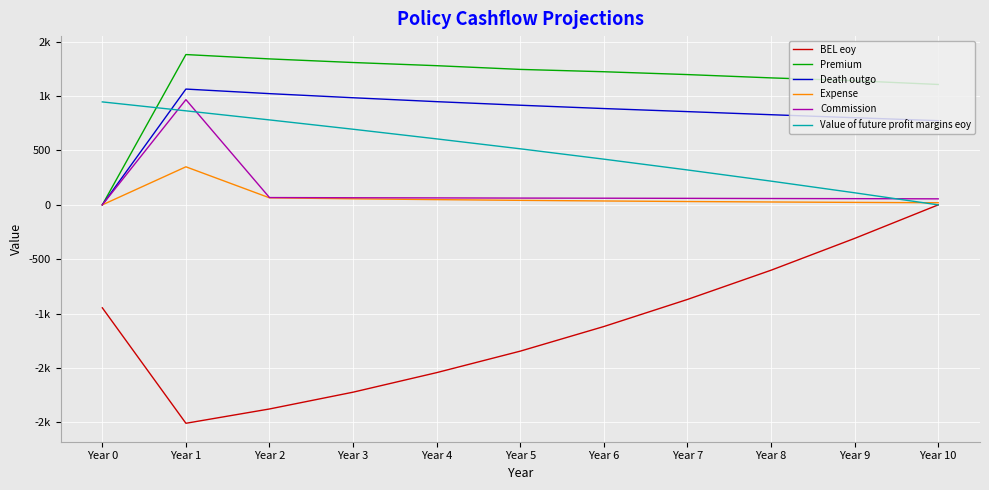

True or false: Value of future profit margins eoy has more than 1 points higher than both neighbors.

False